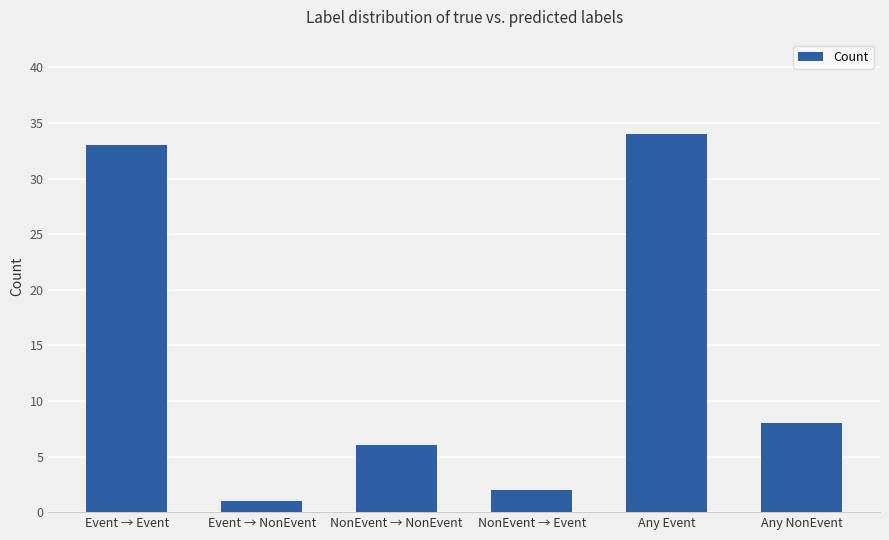

Reading right to left, extract all data points from this chart.

8	34	2	6	1	33